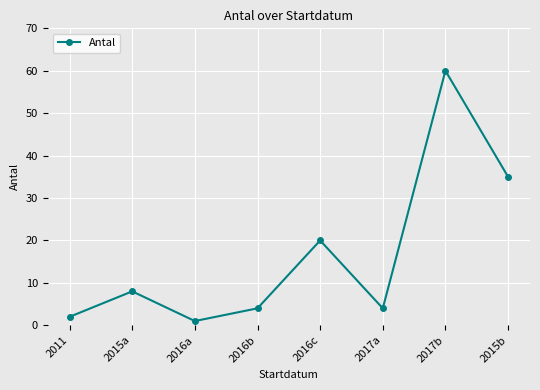

True or false: the data has more than 2 interior local peaks.

True